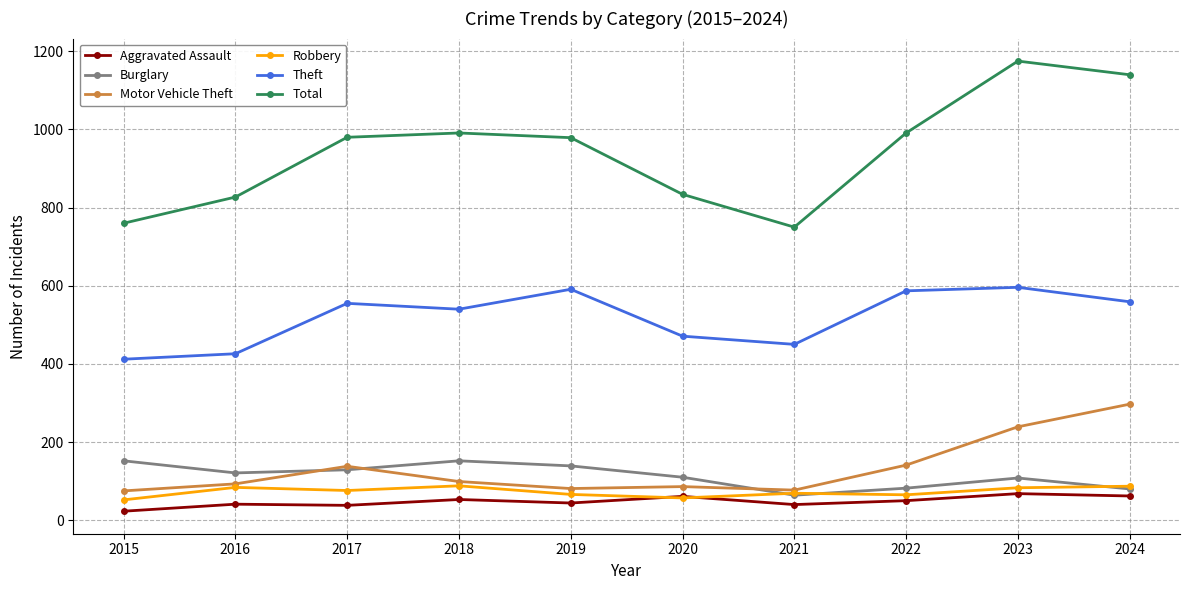

What is the value of the Robbery point at the 3rd from the left?

76